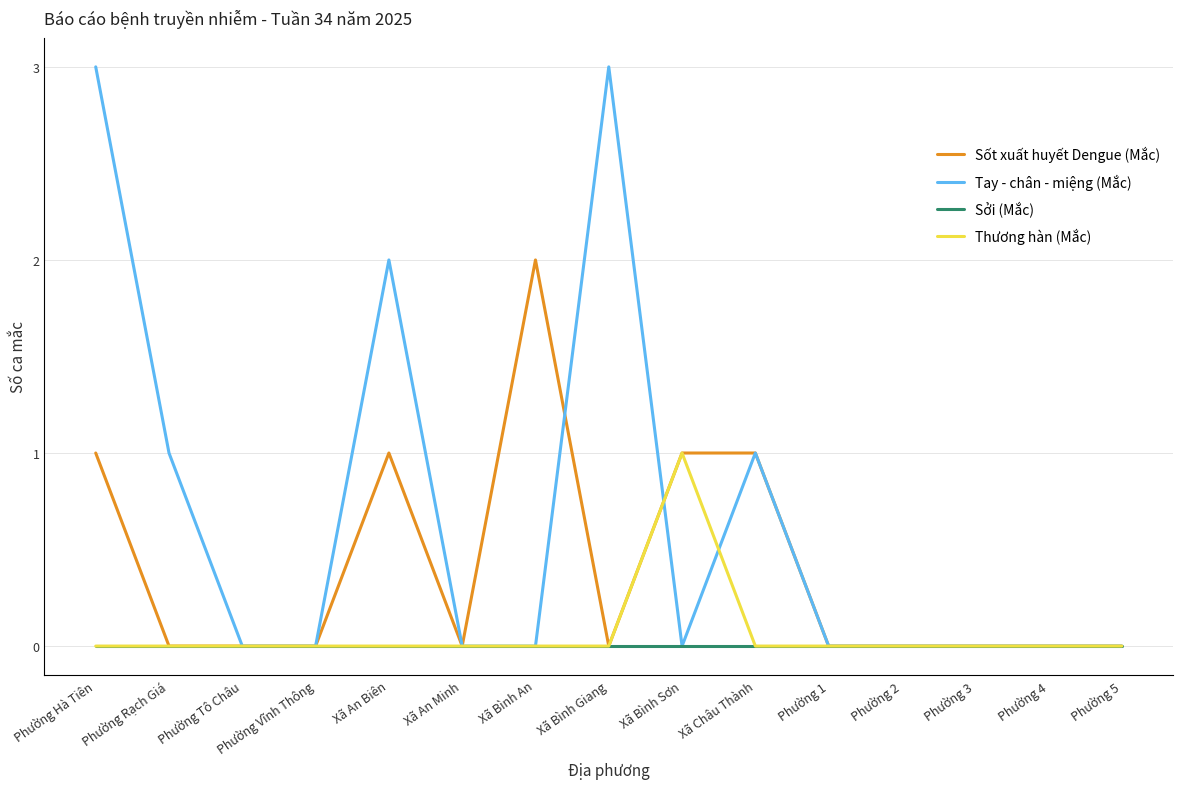

Which series has the widest spread of values?

Tay - chân - miệng (Mắc)